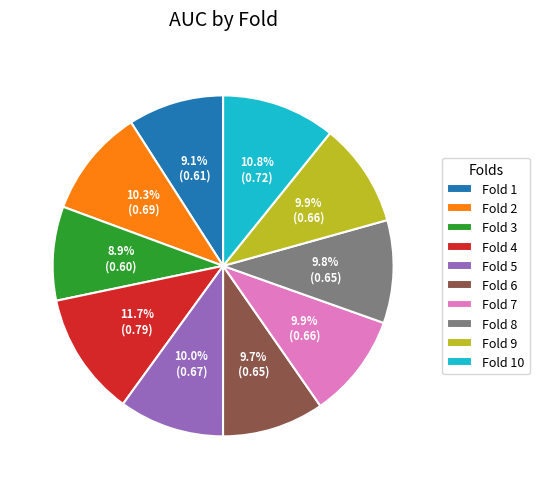

Is it true that Fold 2 is 10% of the pie?

True